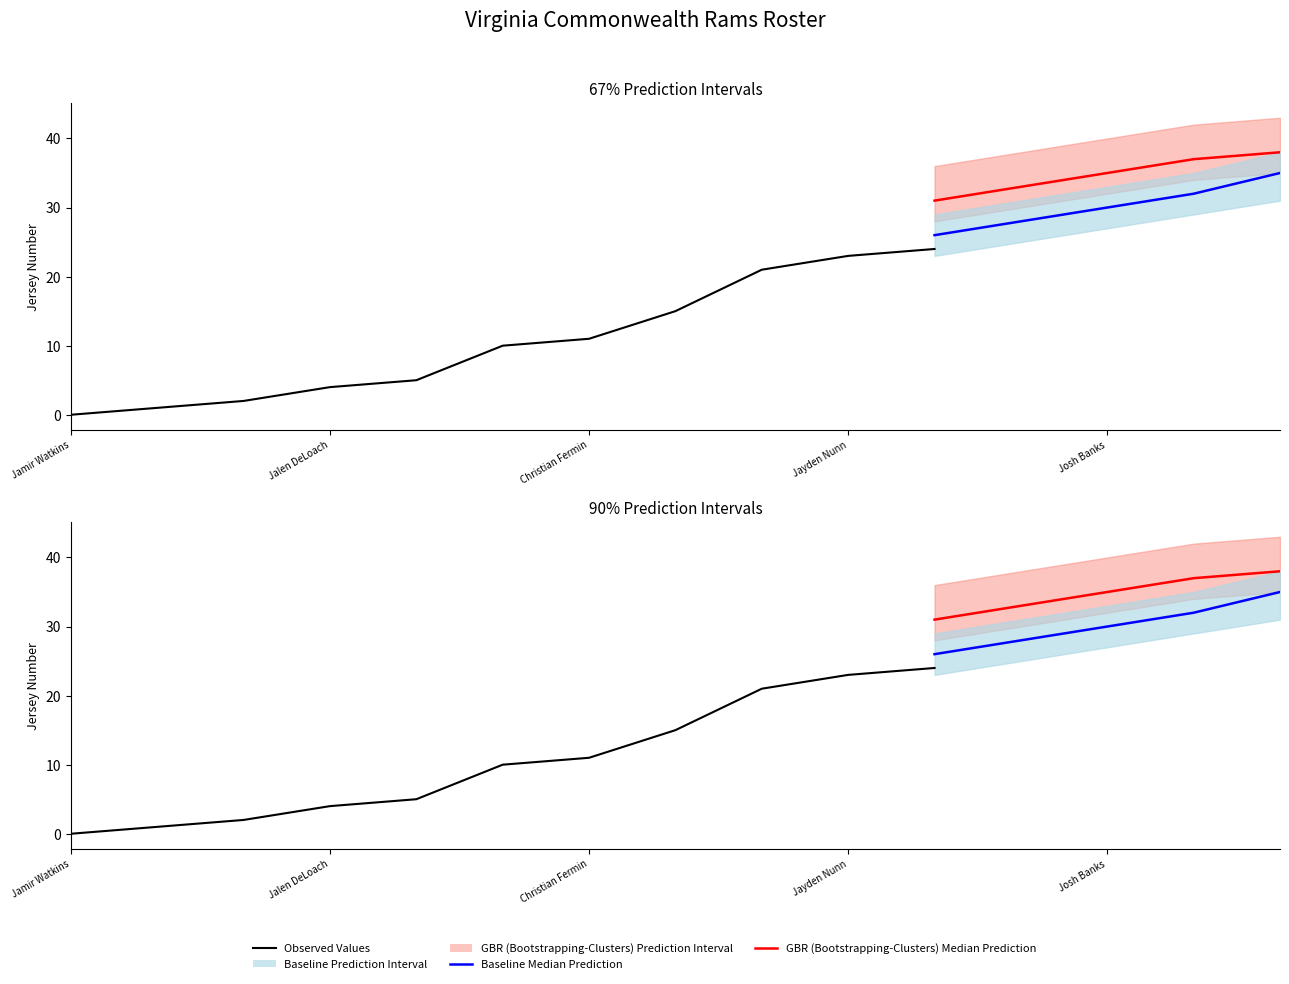

Which label corresponds to the largest value in the chart?

David Shriver